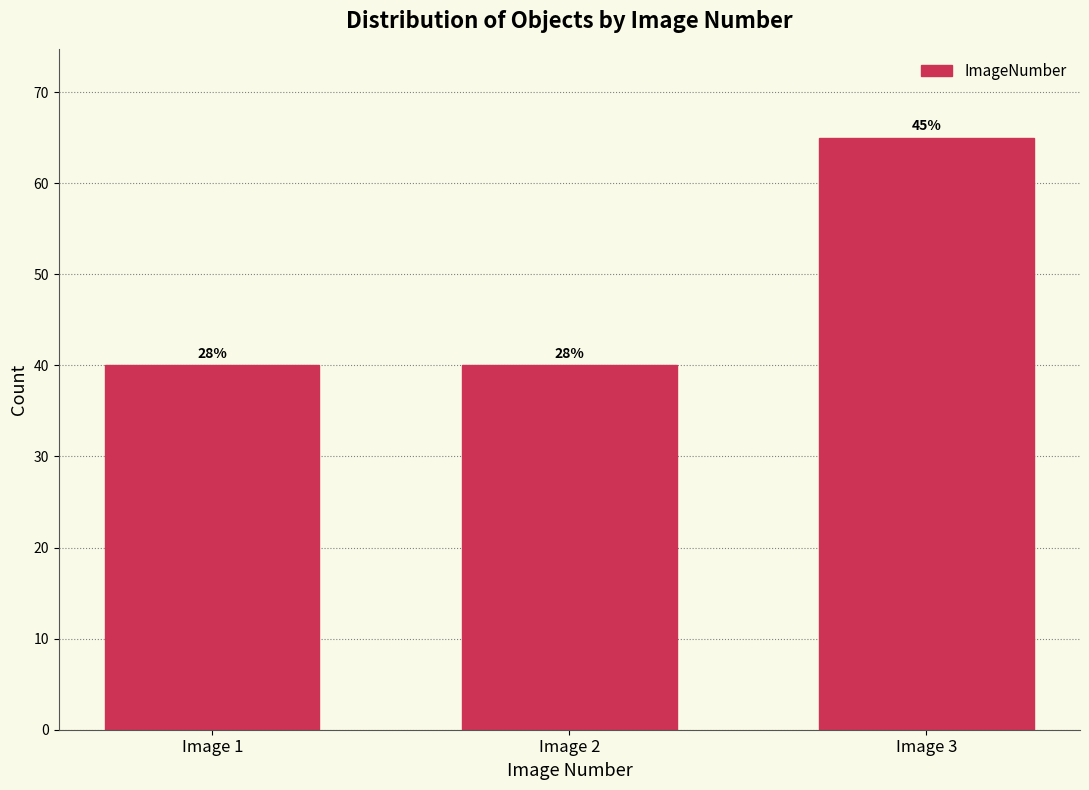

How many bars are there in total?

3